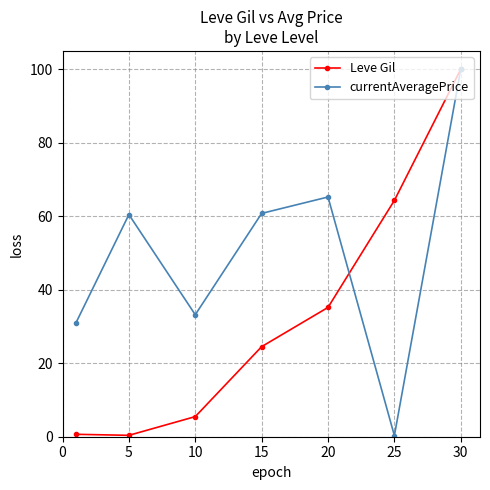

True or false: Leve Gil has more than 0 interior local peaks.

False